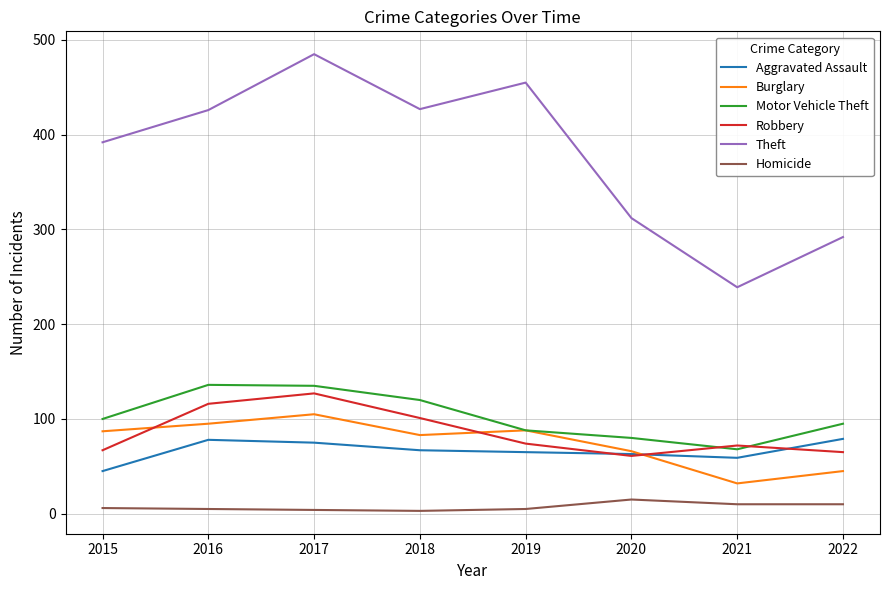

True or false: Motor Vehicle Theft and Theft cross at least once.

False